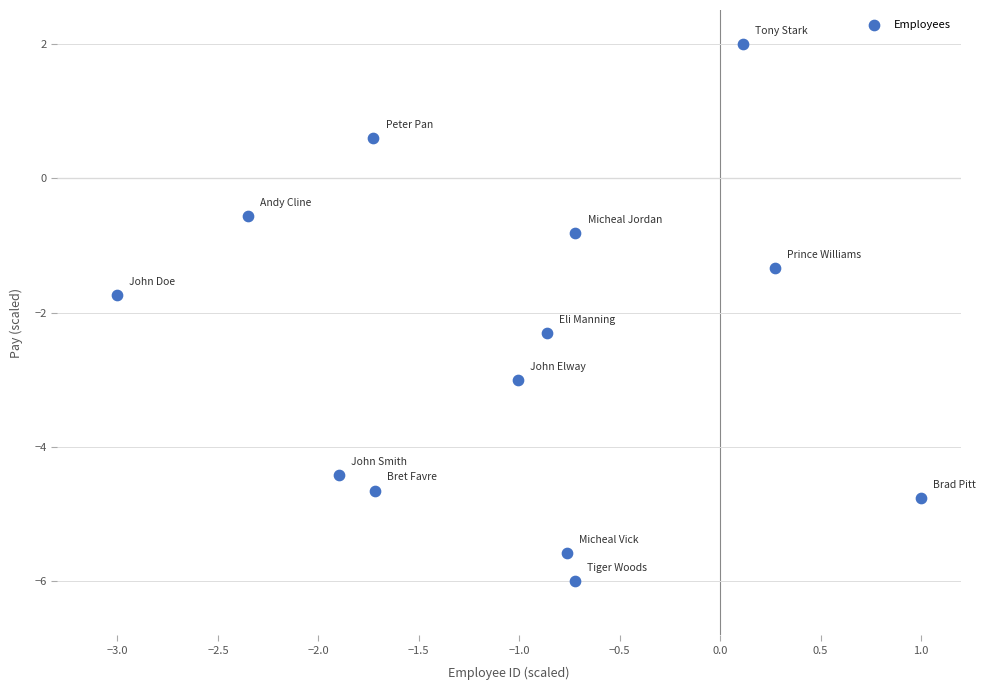

What is the range of Y values (max minus min)?

8.0